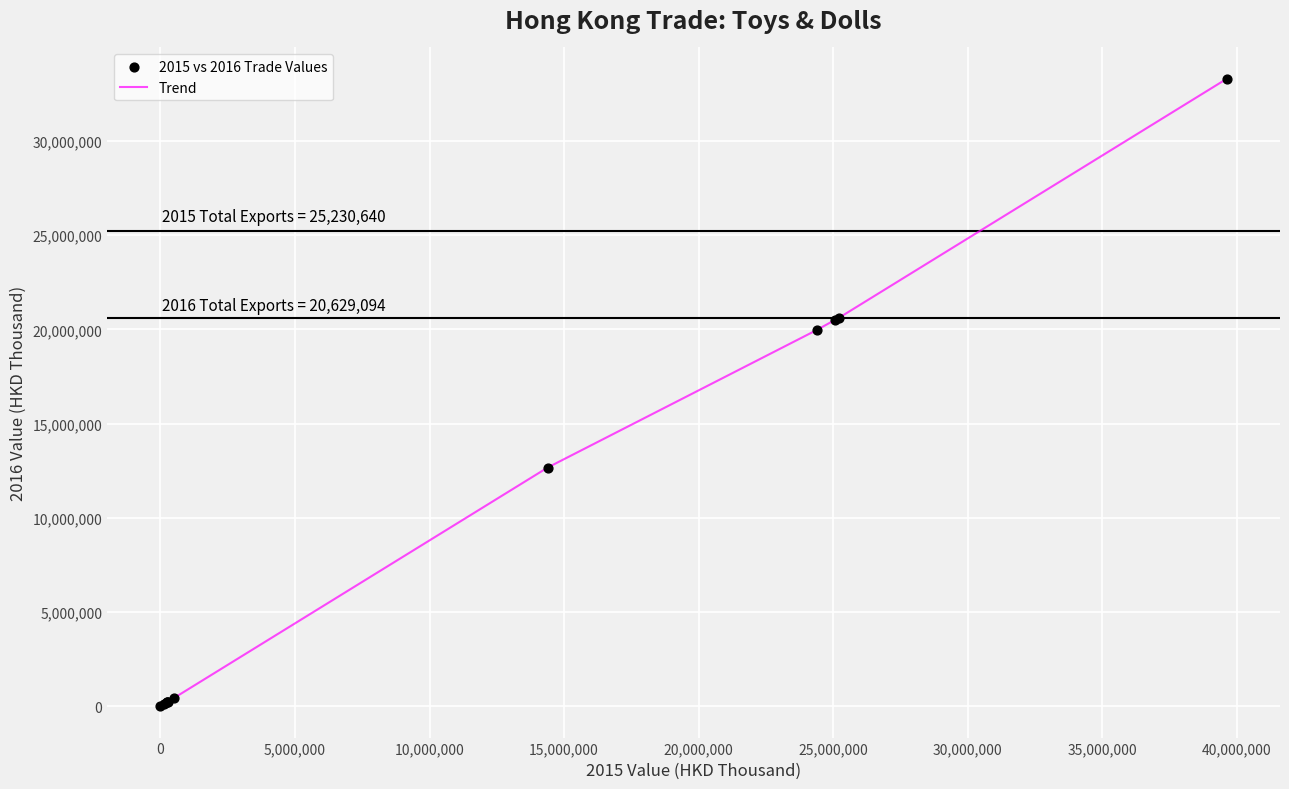

What is the maximum value shown in the chart?

33299192.5